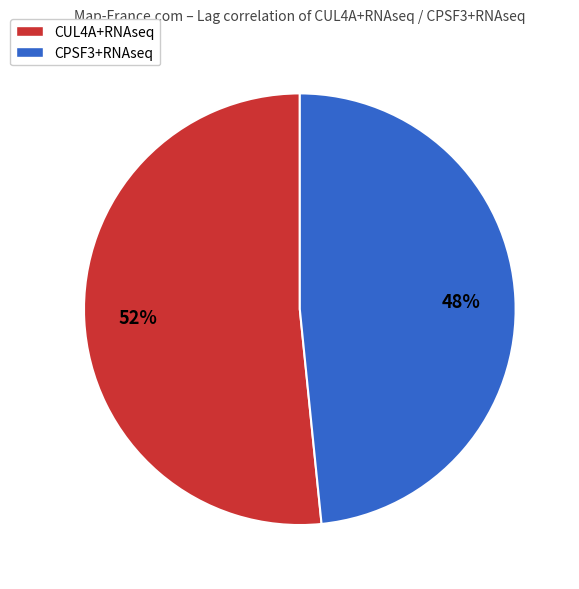

To the nearest percent, what is the average slice percentage?

50%